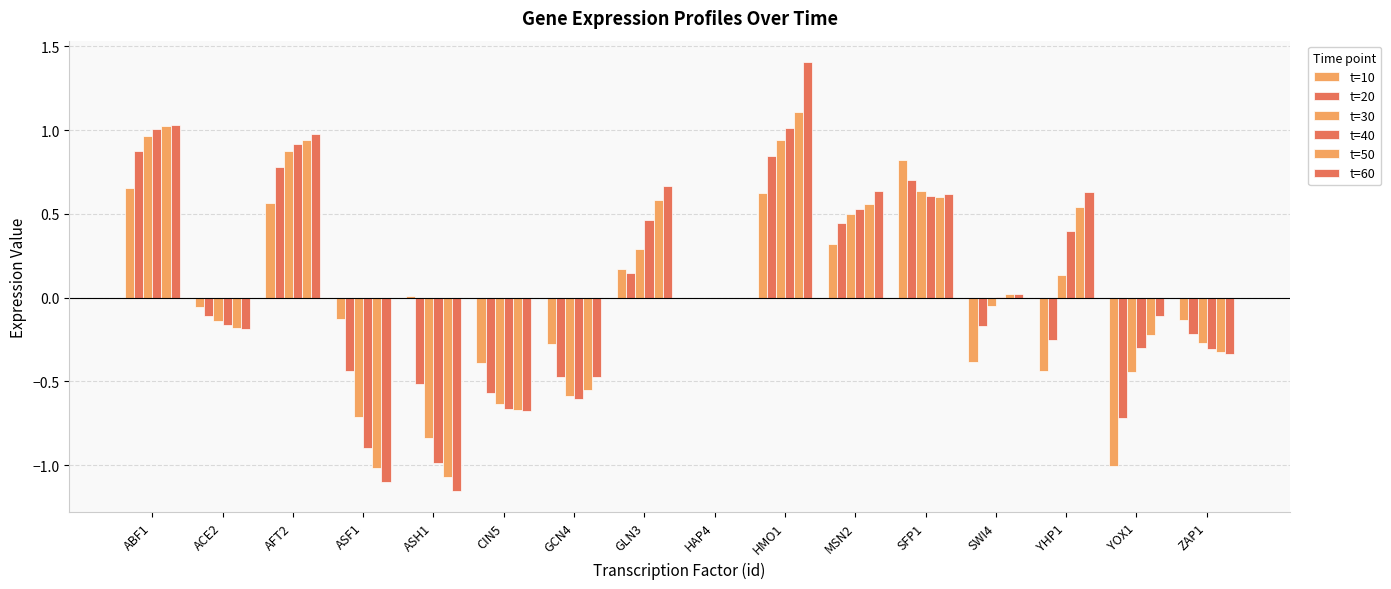

What is the sum of all t=60 values?

1.9